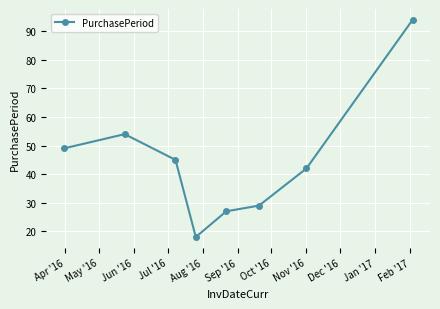

What is the difference between the maximum and second lowest values?

67